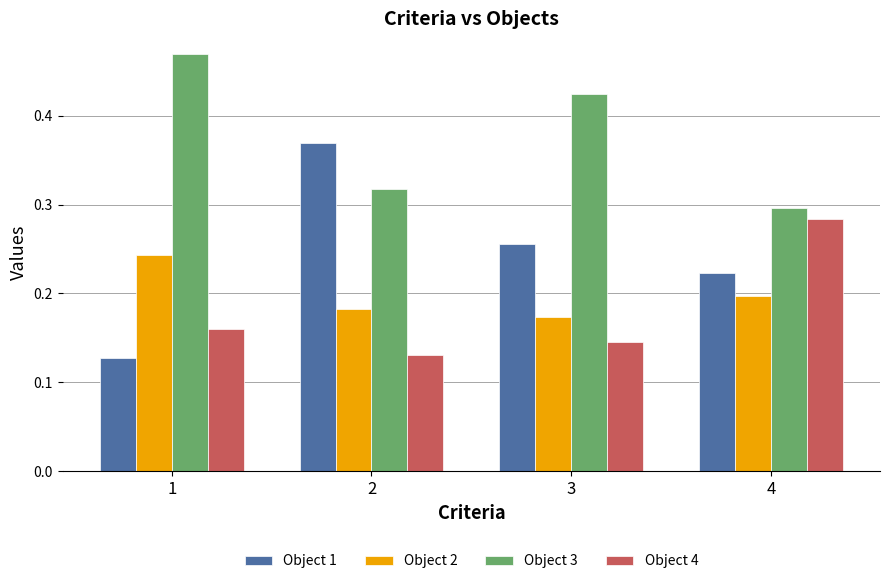

What is the total value across all series at 3?

1.0